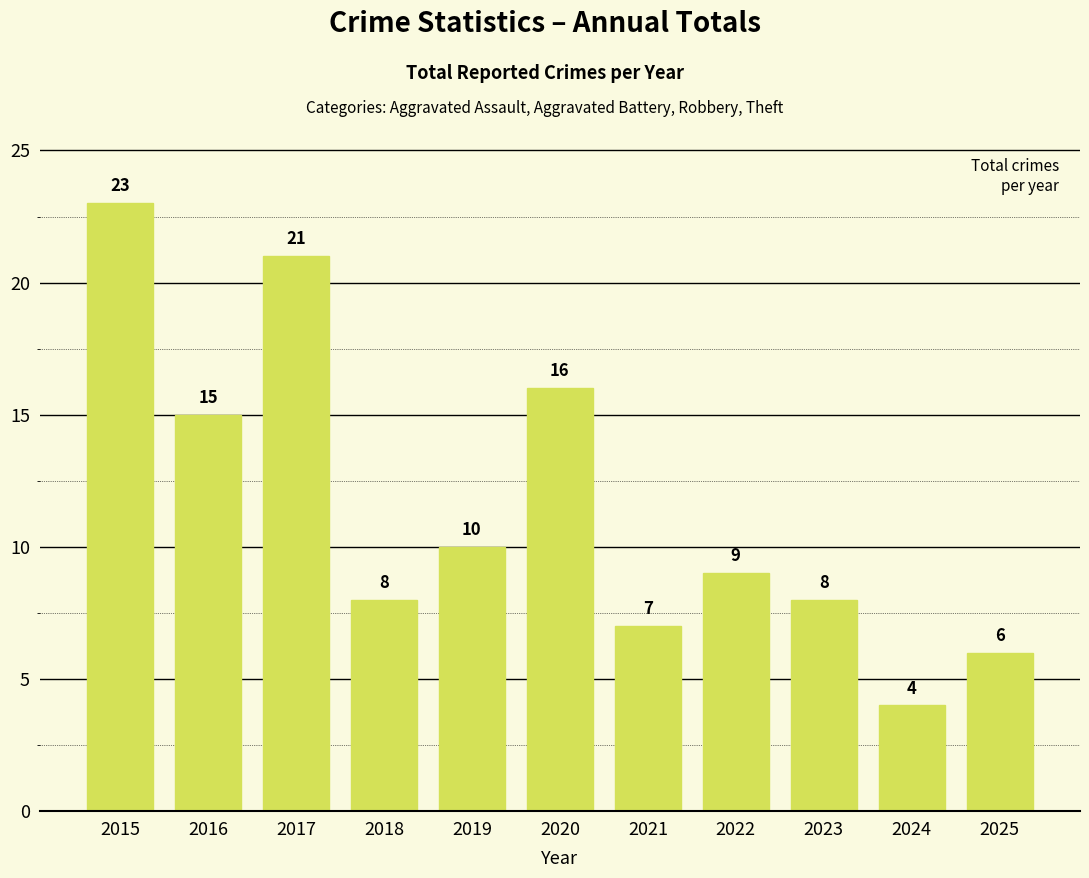

Reading left to right, what are all the values shown in this chart?

23	15	21	8	10	16	7	9	8	4	6